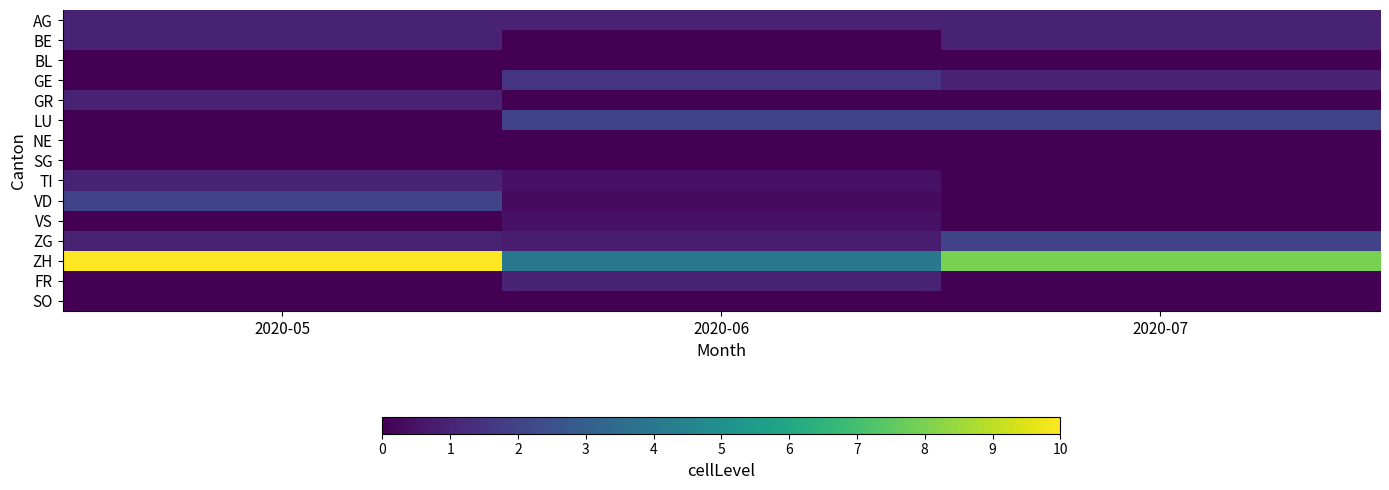

Which series has the largest range (max minus min)?

ZH